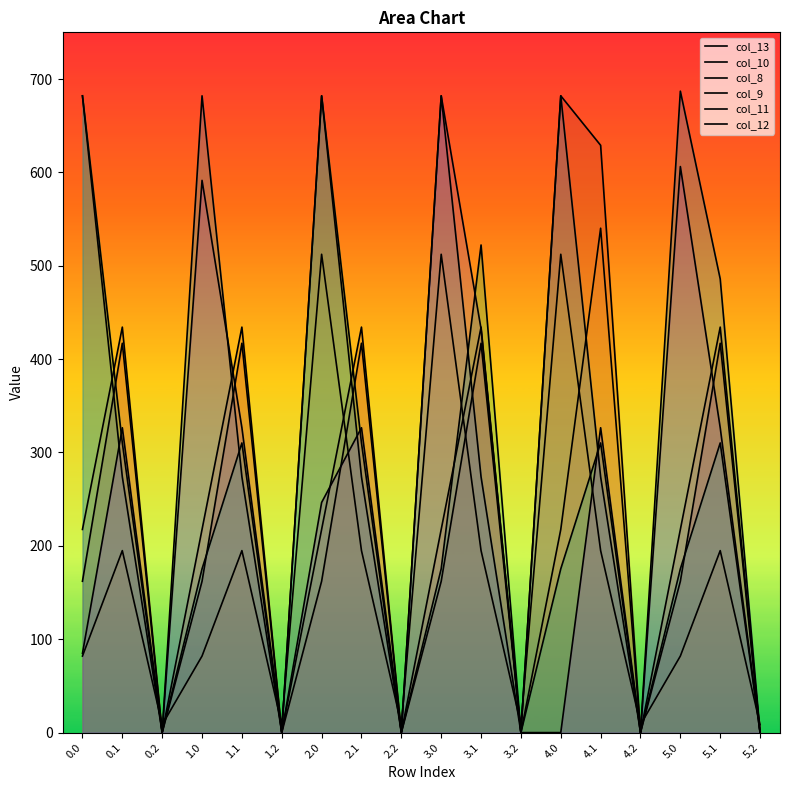

Rank the series at 5.0 from highest to lowest value.

col_11, col_12, col_10, col_9, col_13, col_8